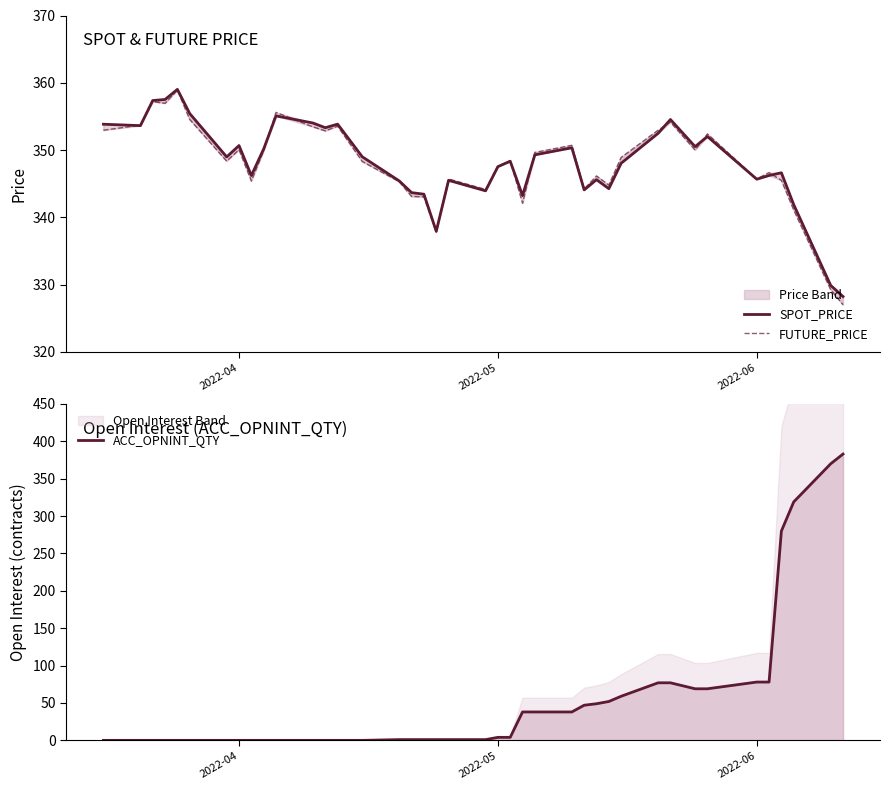

Which series has the largest range (max minus min)?

ACC_OPNINT_QTY